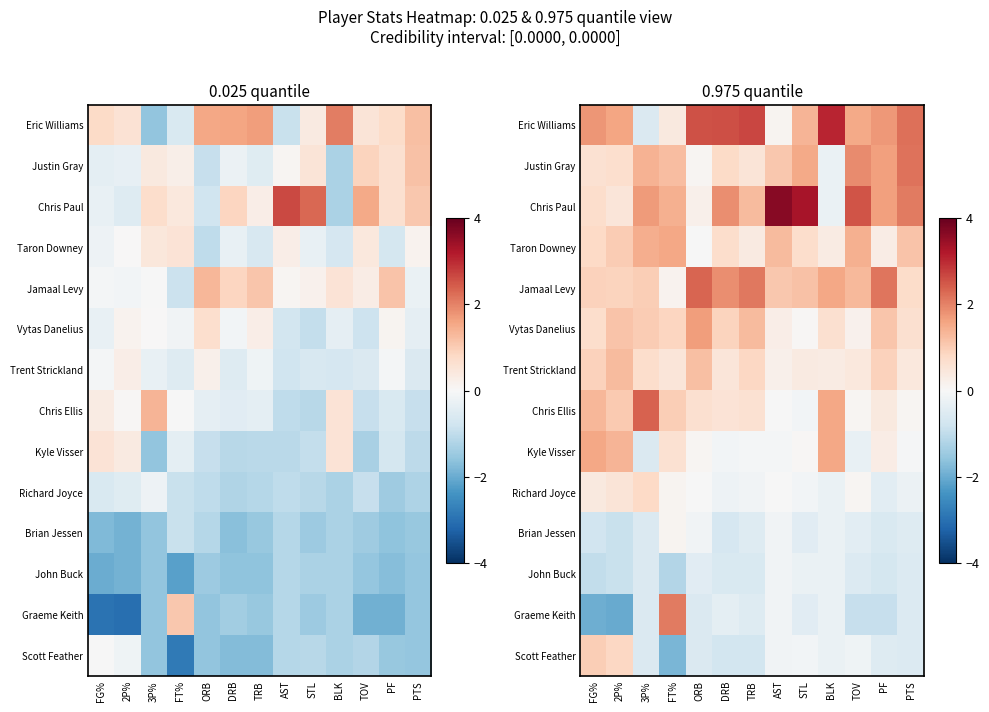

What is the sum of the Trent Strickland values at ORB and 3P%?

1.9